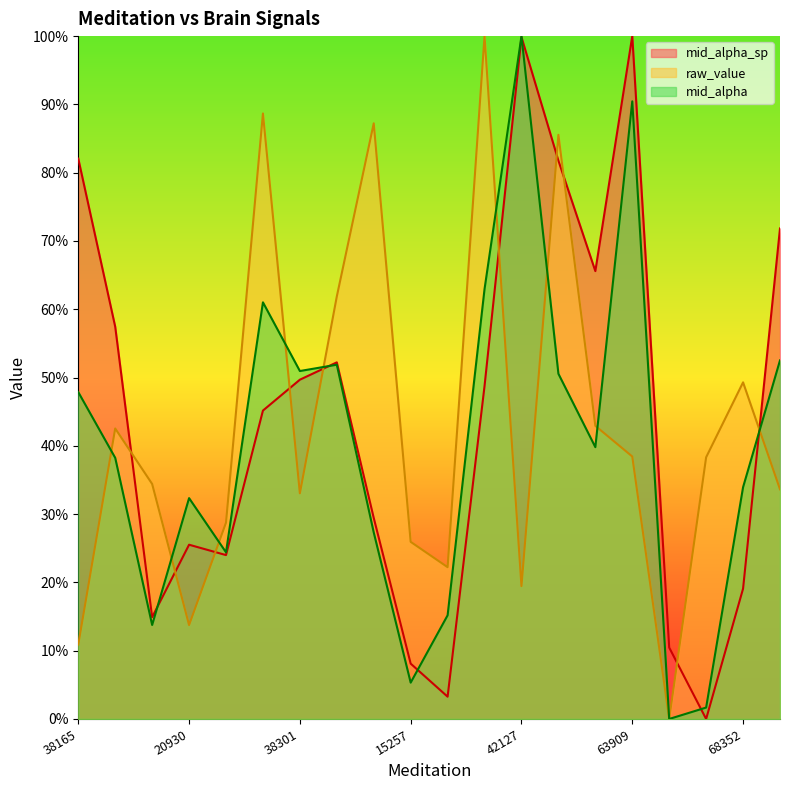

Between which two adjacent categories do mid_alpha_sp and mid_alpha first intersect?

12238 and 20930